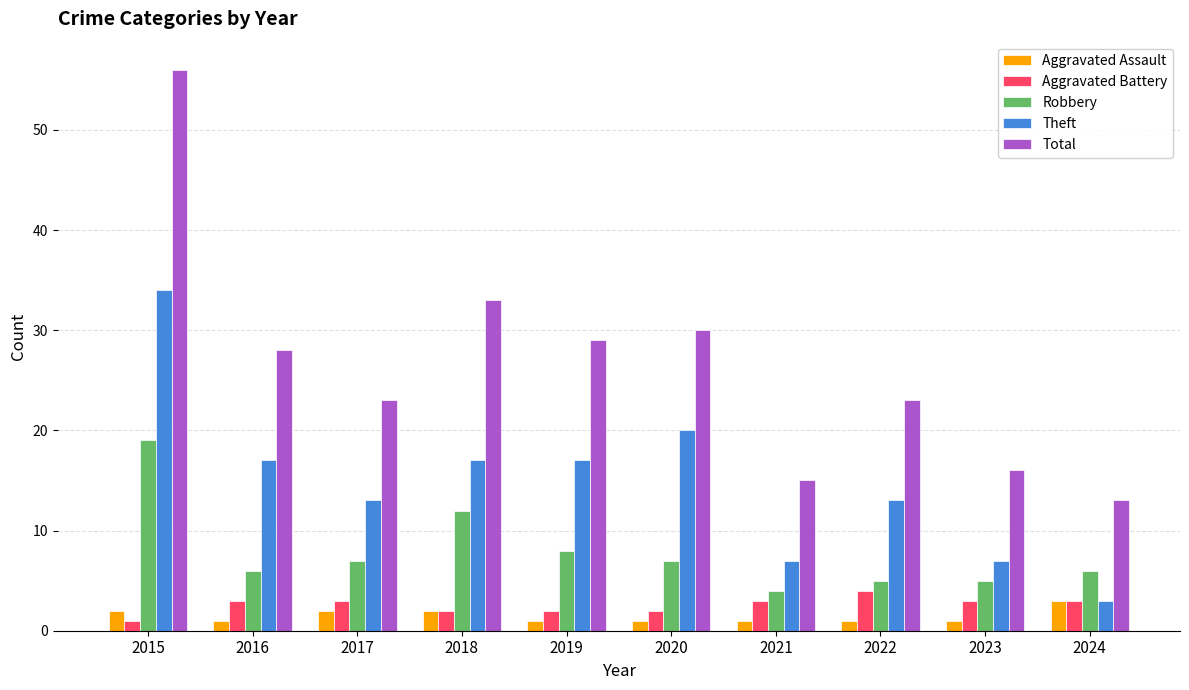

What is the greatest value displayed?

56